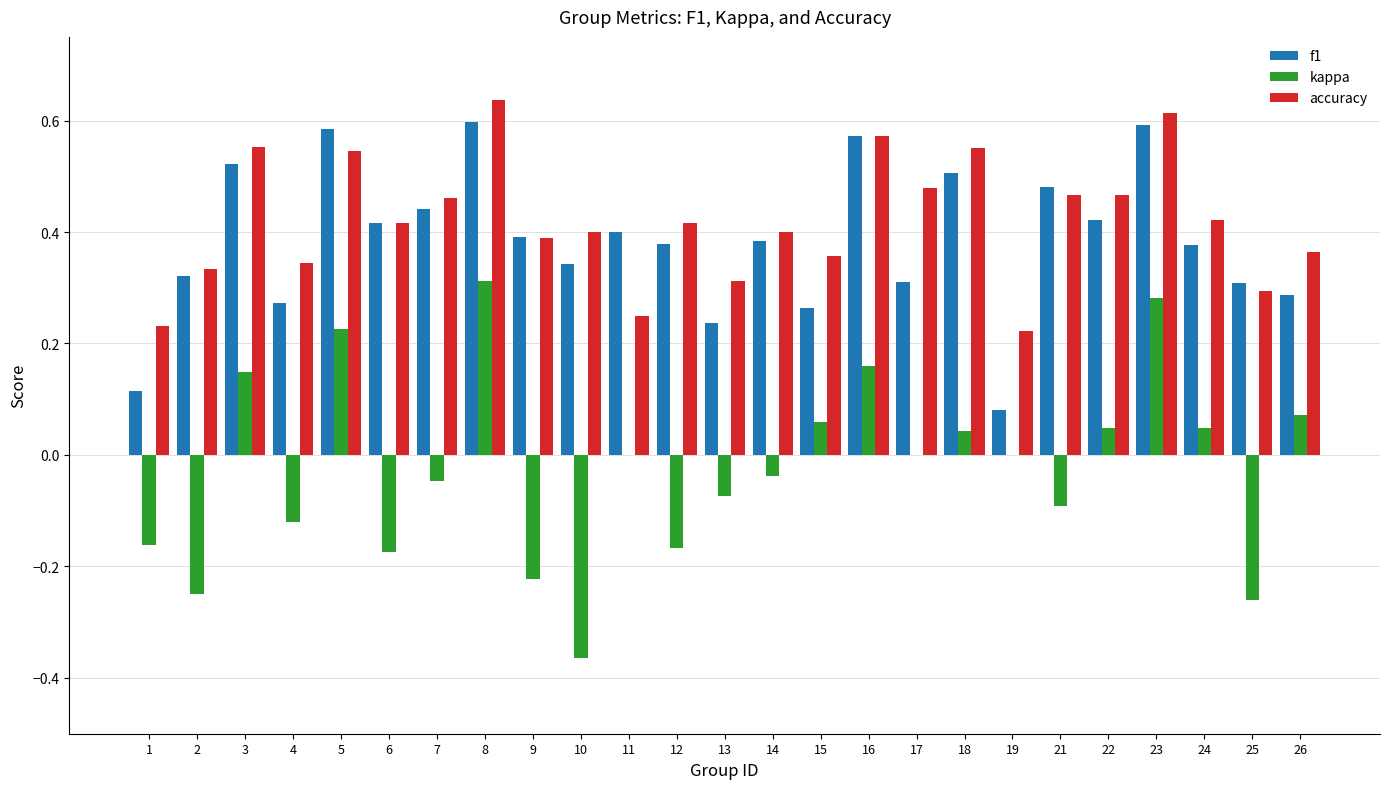

What is the sum of all accuracy values?

10.5